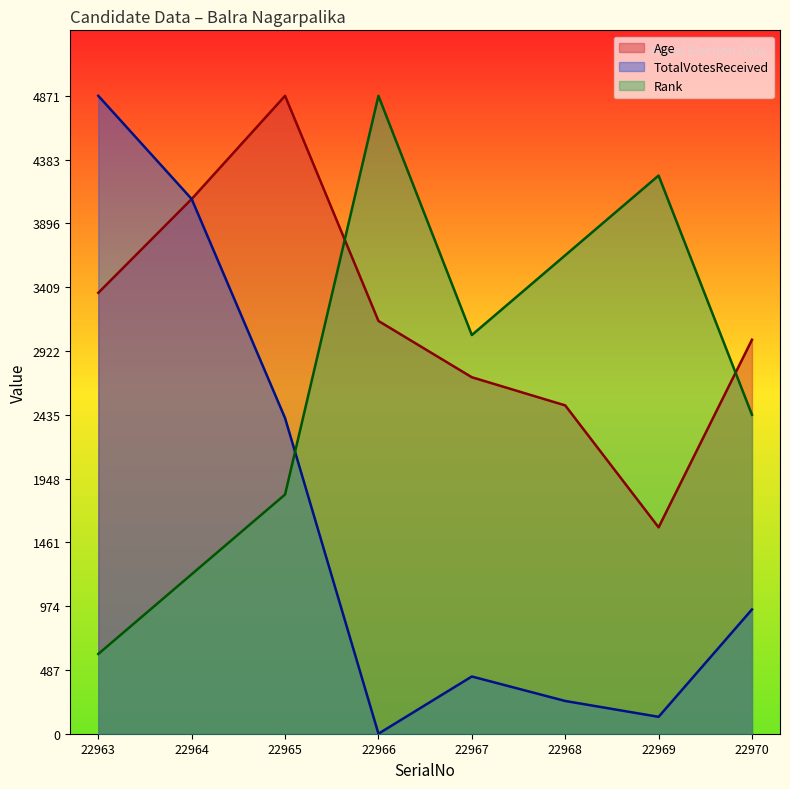

In Age, how many points are lower than both neighbors (excluding endpoints)?

1